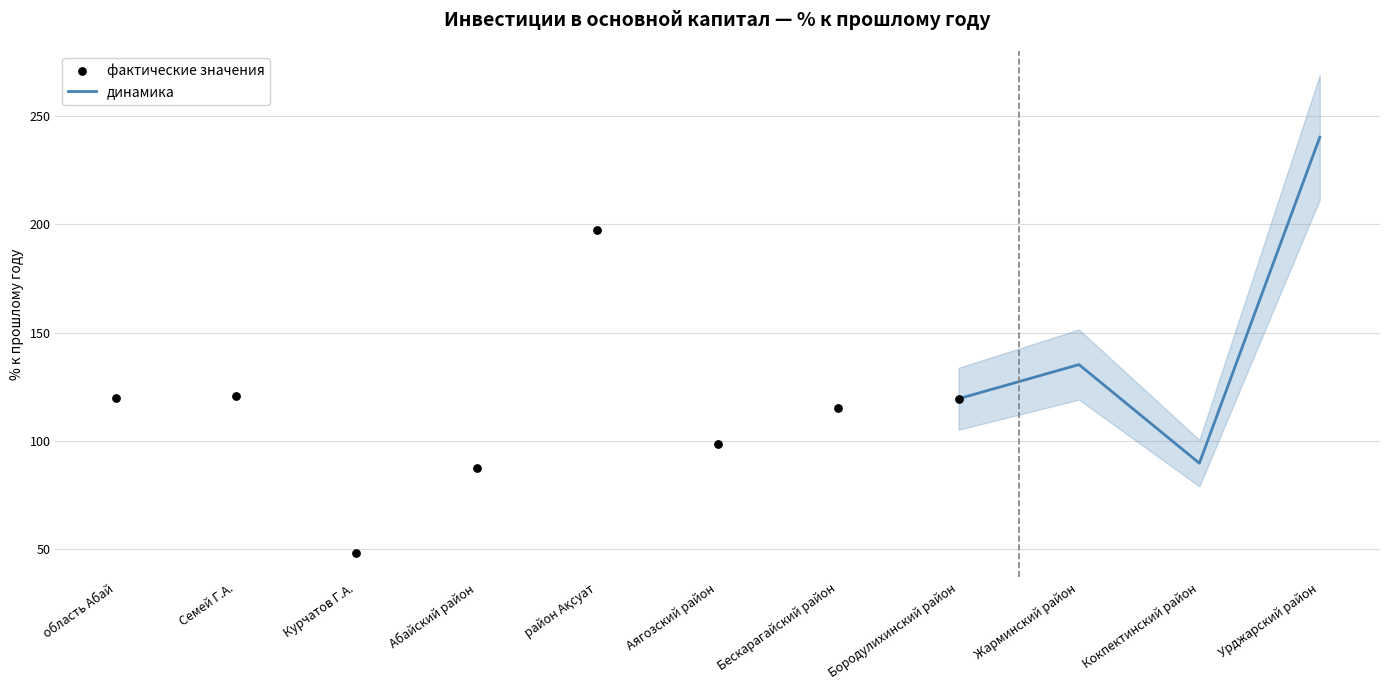

What is the change in value from Семей Г.А. to Абайский район?

-33.3